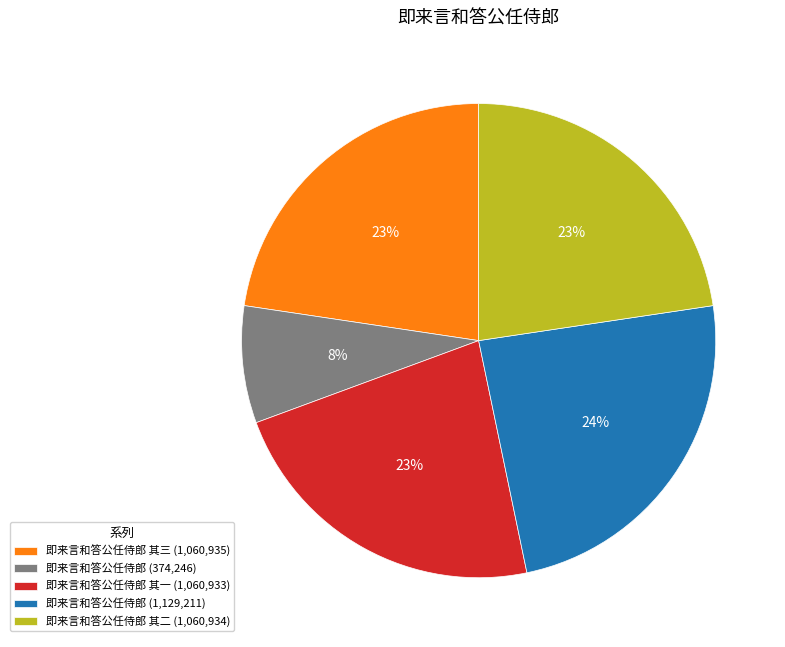

To the nearest percent, what portion does 即来言和答公任侍郎 其三 (1,060,935) represent?

23%